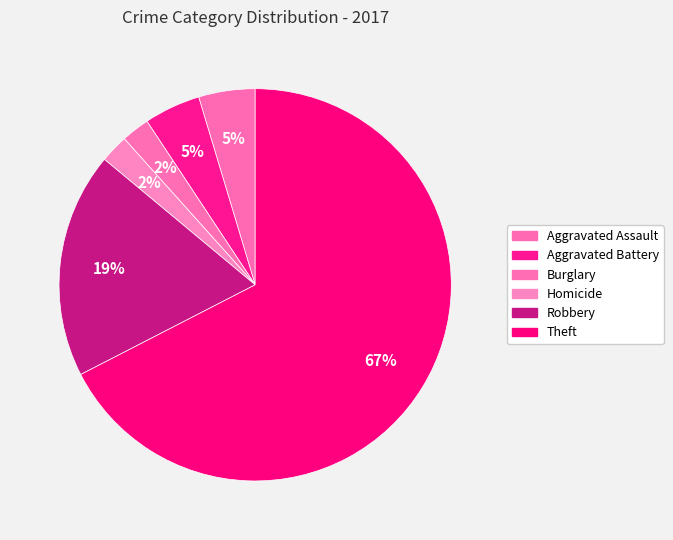

Count the number of slices in the pie.

6